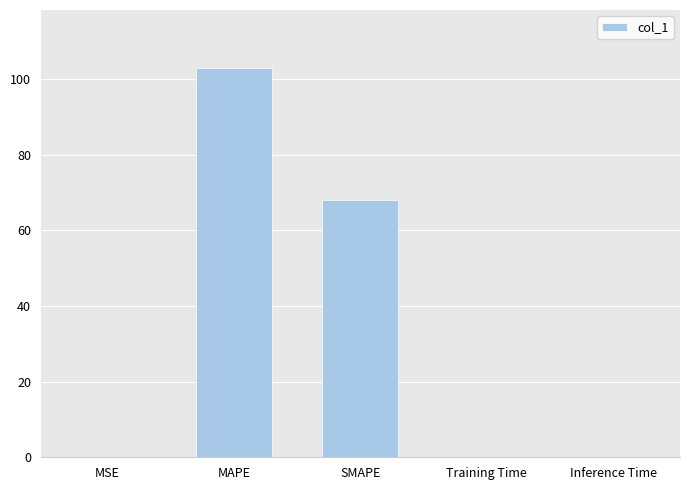

Between MAPE and Inference Time, which is larger?

MAPE